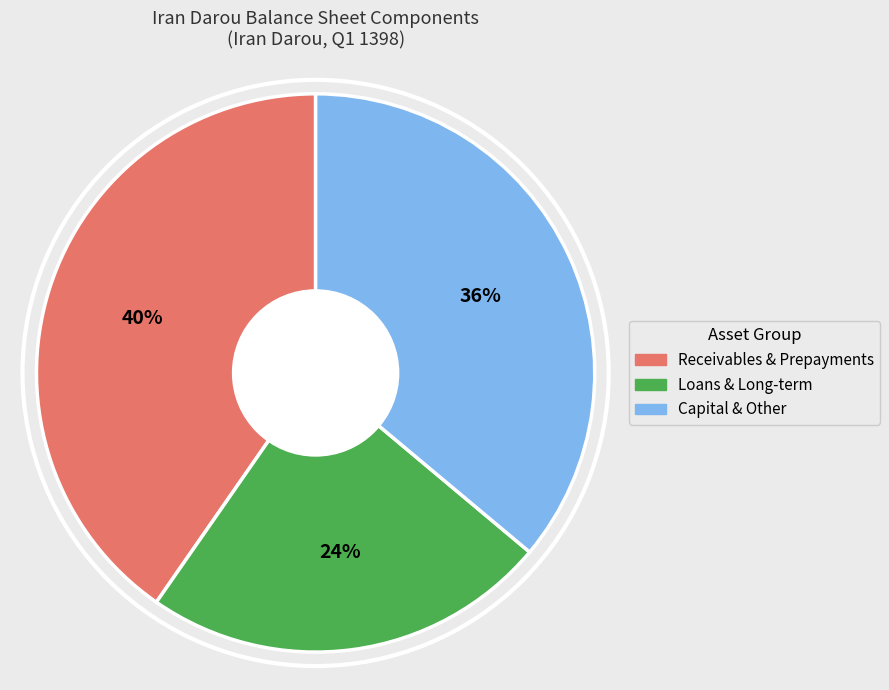

Count the number of slices in the pie.

3